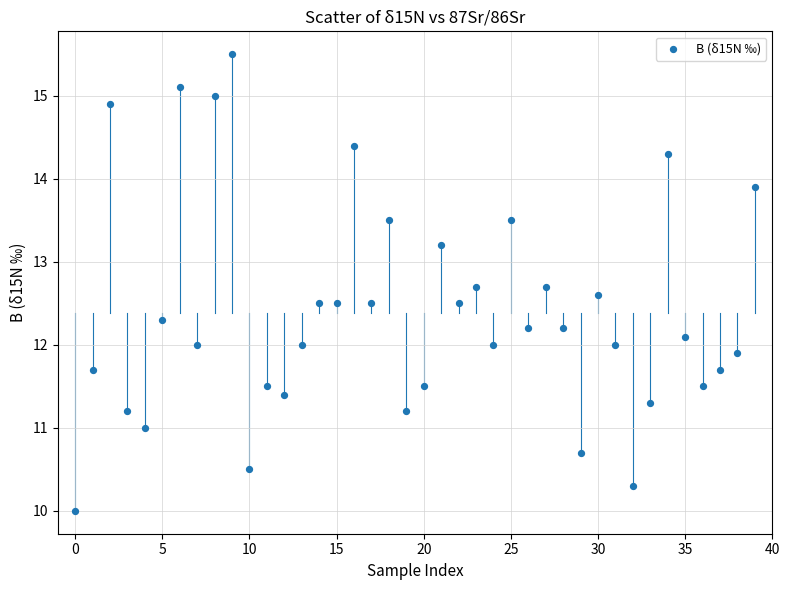

What is the range of Y values (max minus min)?

5.5